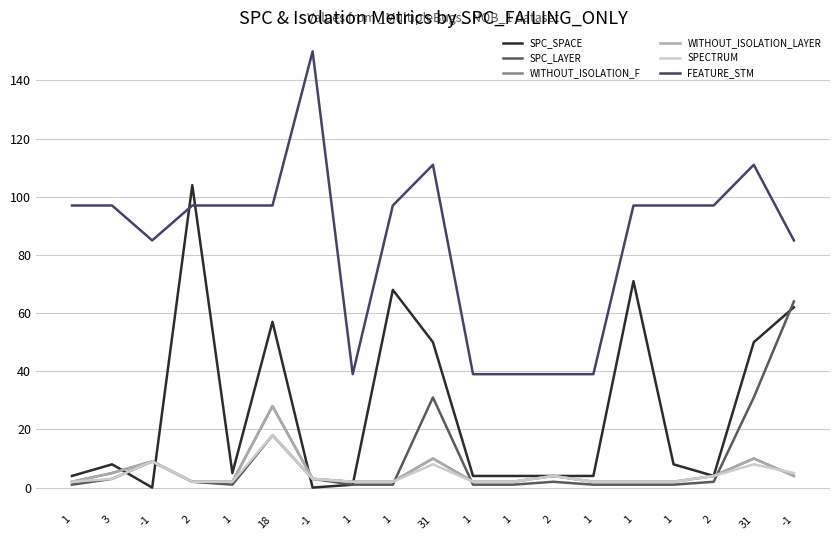

Does the chart have visible grid lines?

Yes